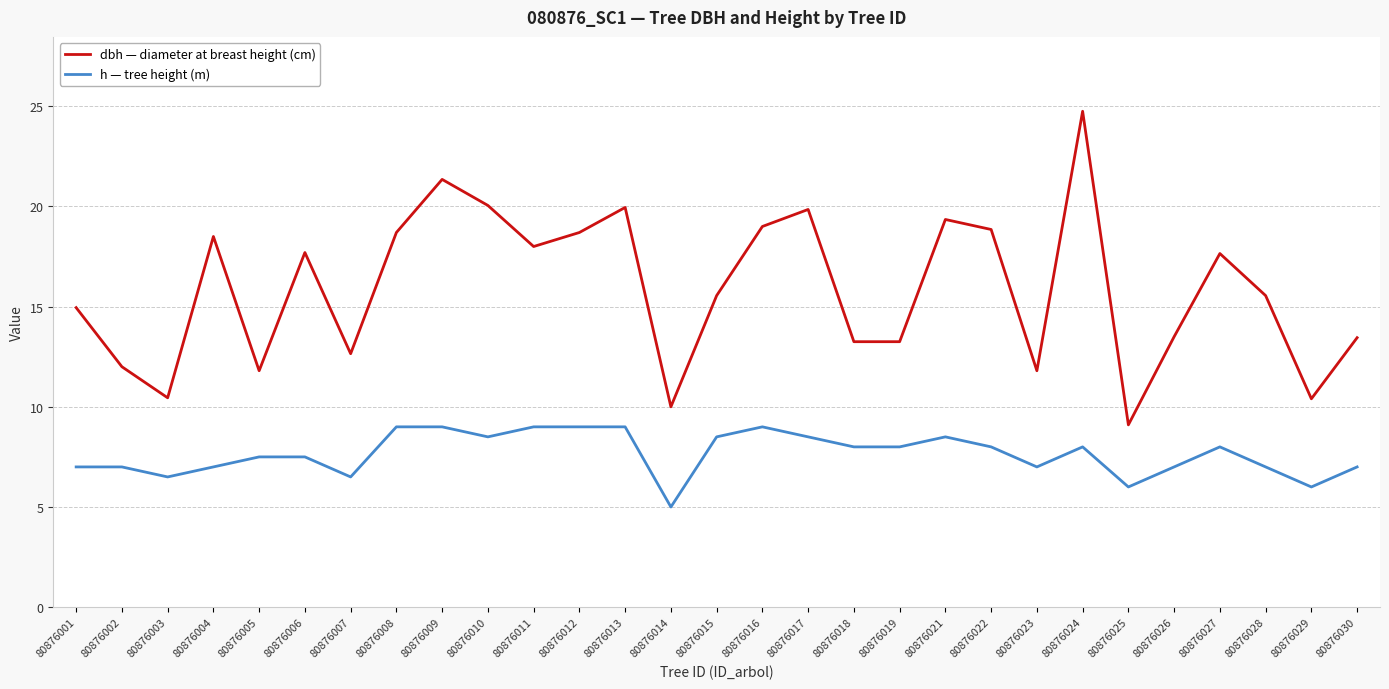

How many lines are shown in the chart?

2